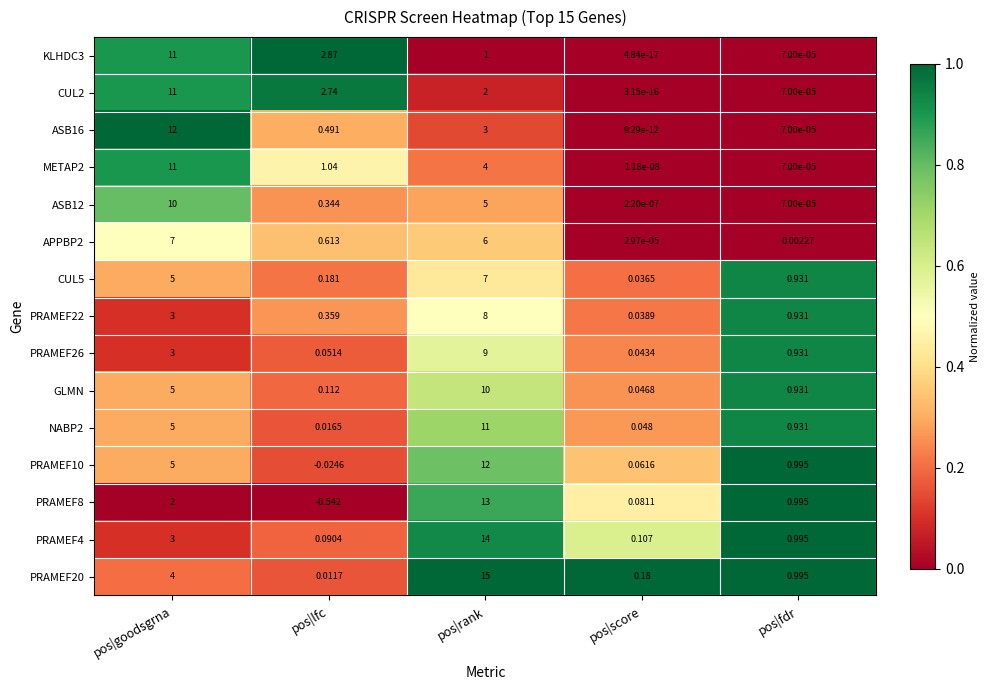

At which category is the sum across all series the highest?

pos|rank